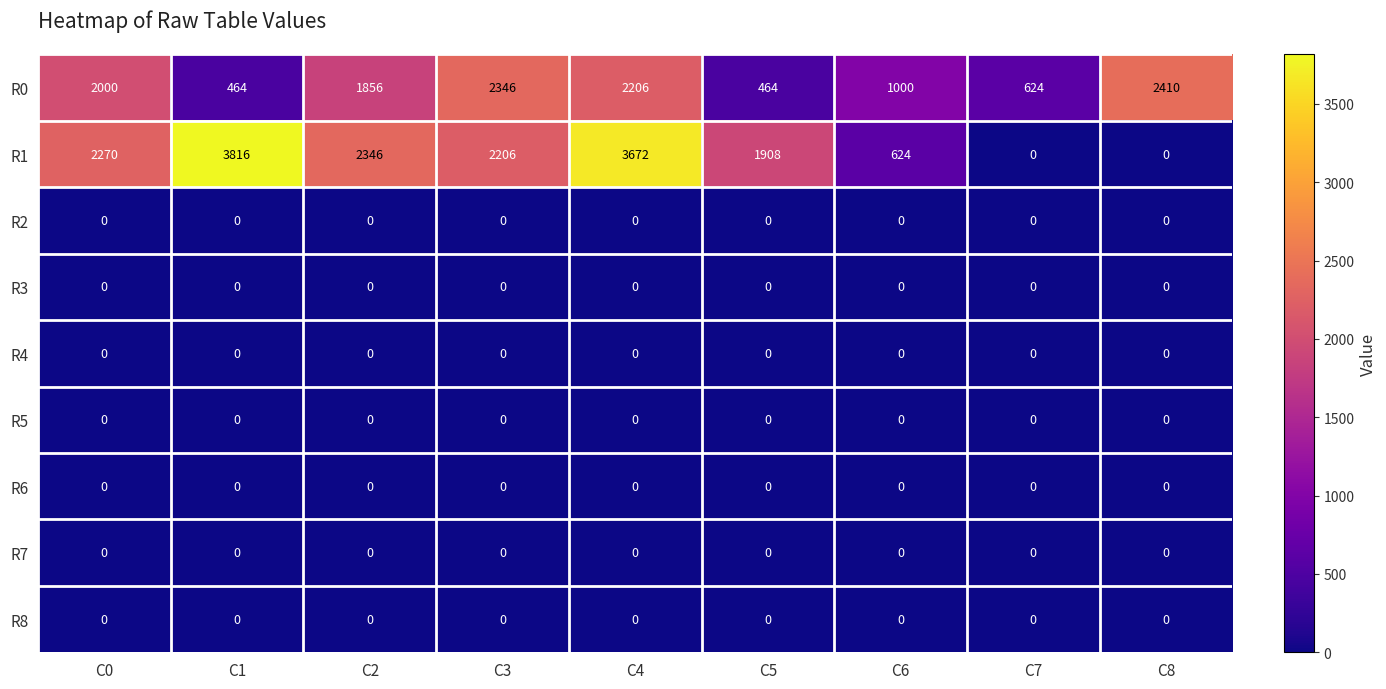

At how many categories does at least one series exceed 3714?

1